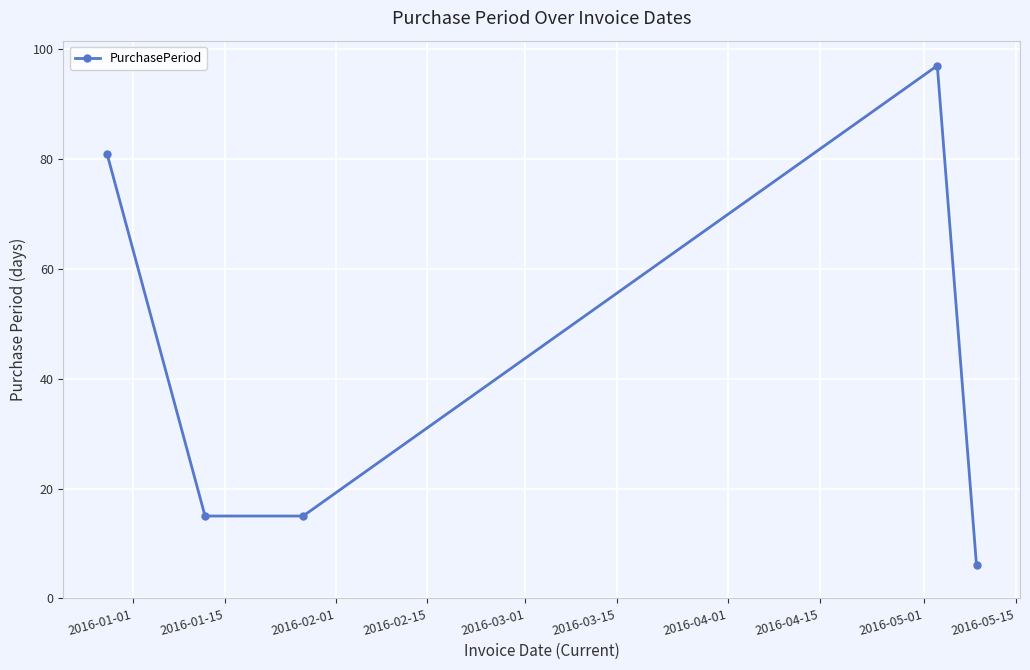

What is the value of the 2nd point from the left?

15